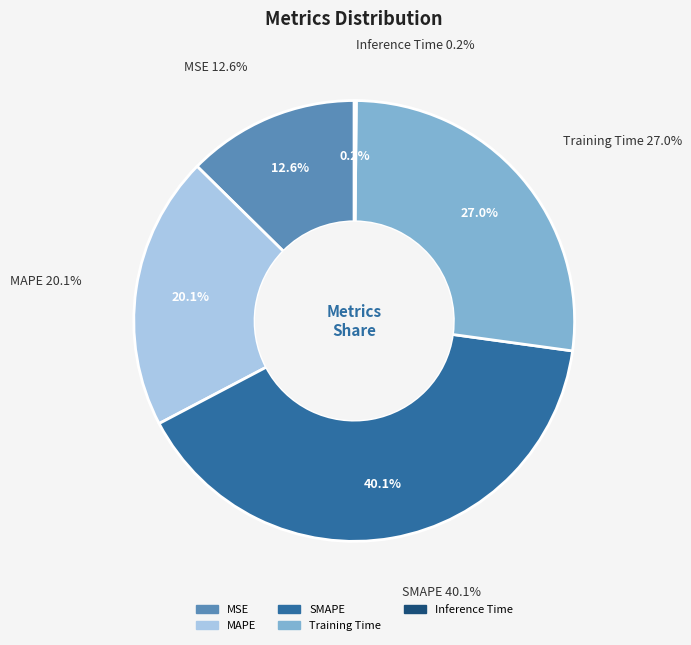

What is the largest slice in the pie chart?

SMAPE